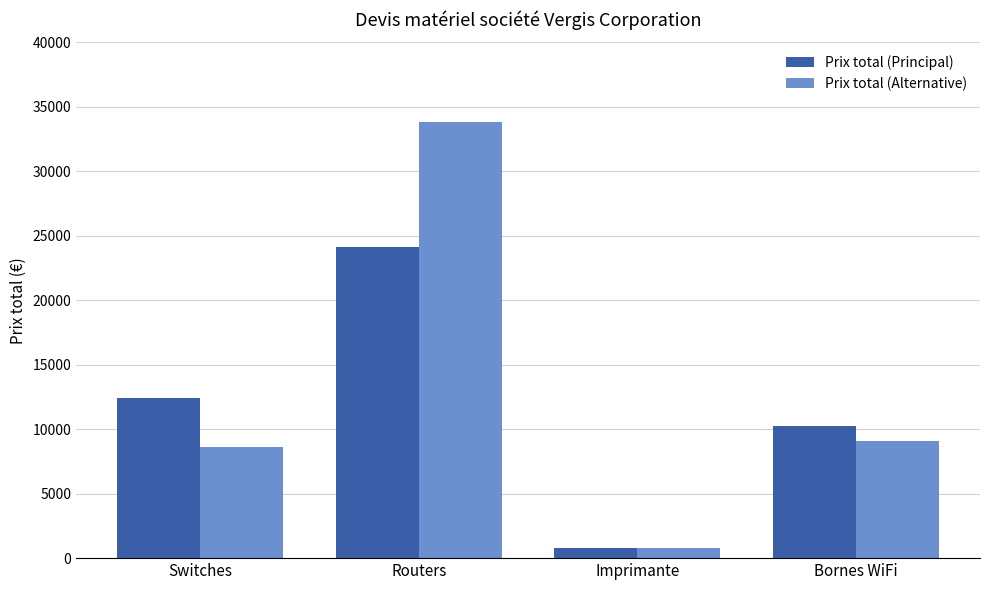

Which series has the largest range (max minus min)?

Prix total (Alternative)